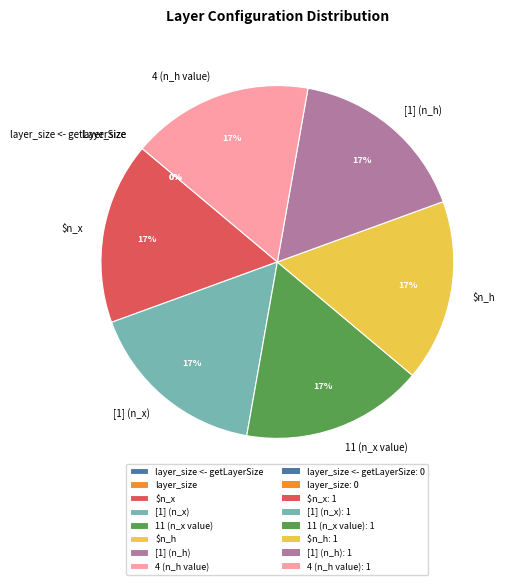

The [1] (n_h) slice represents 17% of the pie. True or false?

True